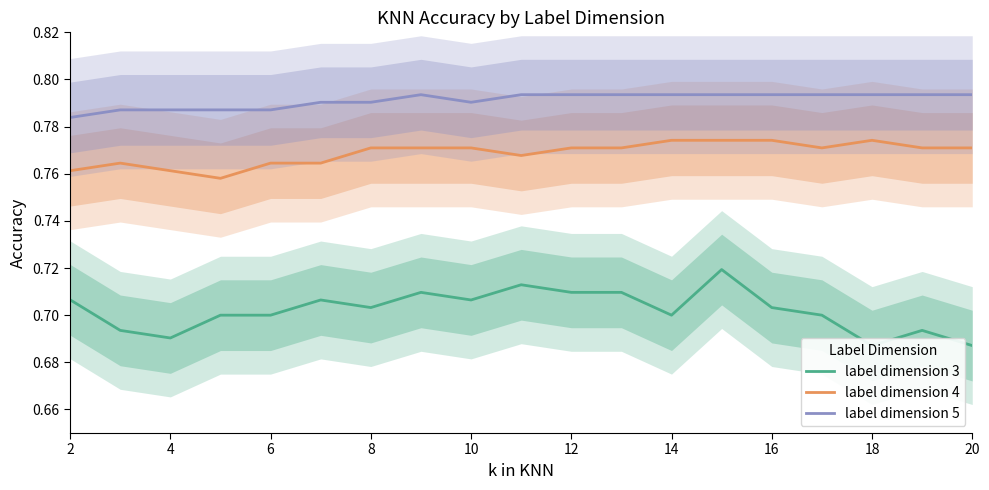

True or false: label dimension 5 and label dimension 3 cross at least once.

False